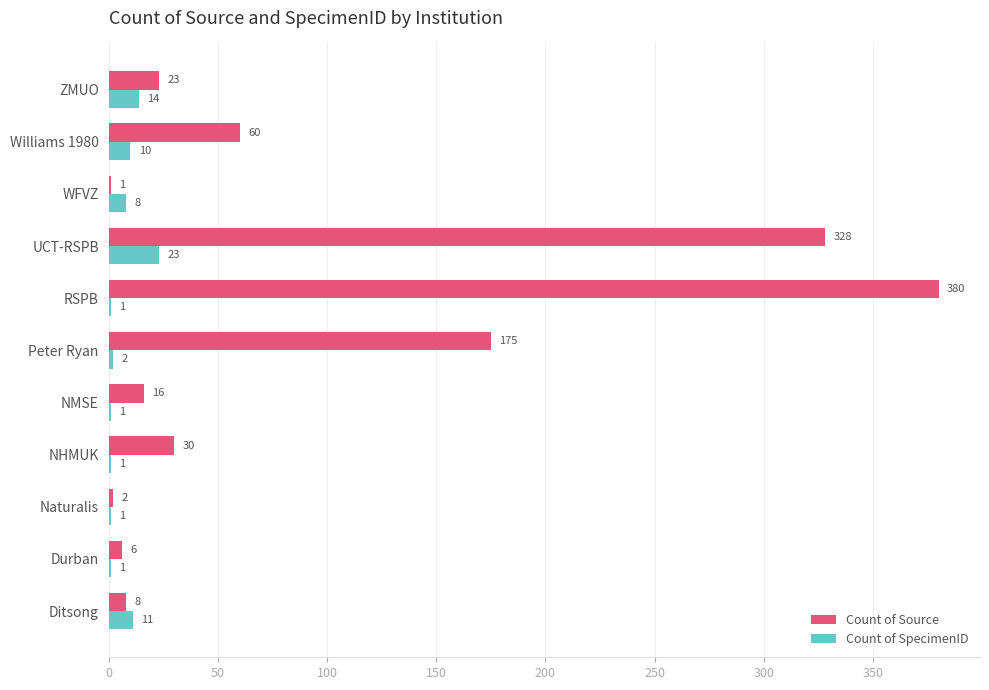

Is the value of Count of SpecimenID at WFVZ greater than the value of Count of Source at Naturalis?

Yes